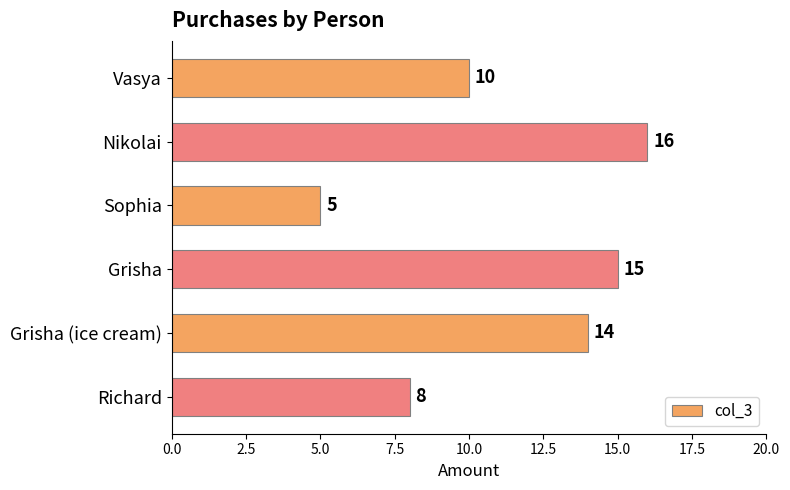

What is the average value?

11